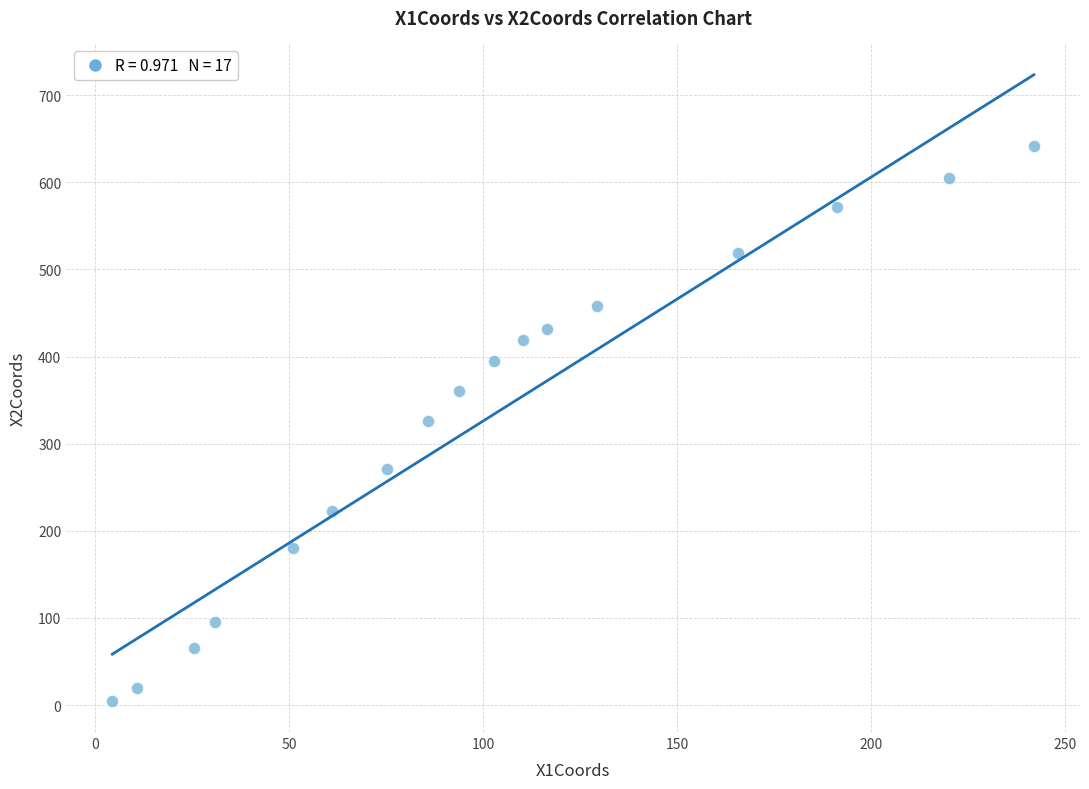

What is the range of X values (max minus min)?

237.6